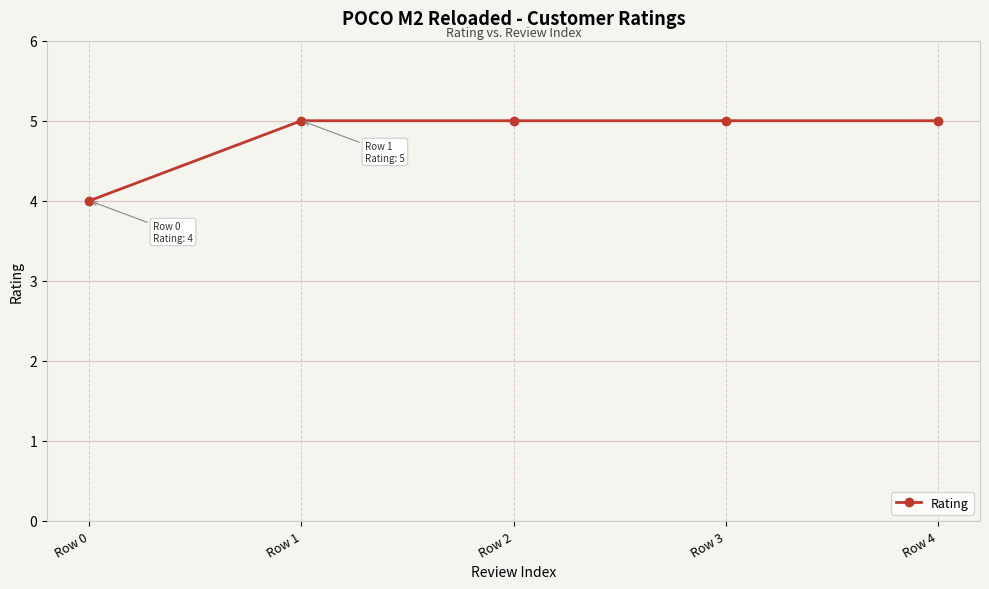

Reading left to right, transcribe all the data shown in this chart.

4	5	5	5	5